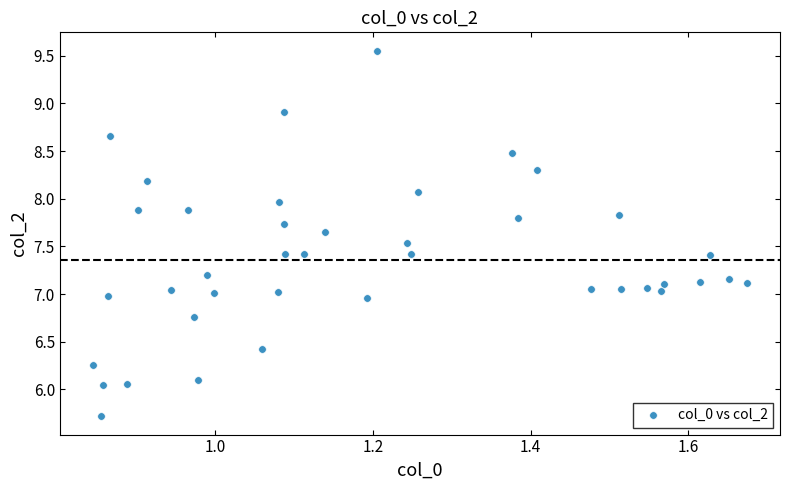

What is the range of Y values (max minus min)?

3.8